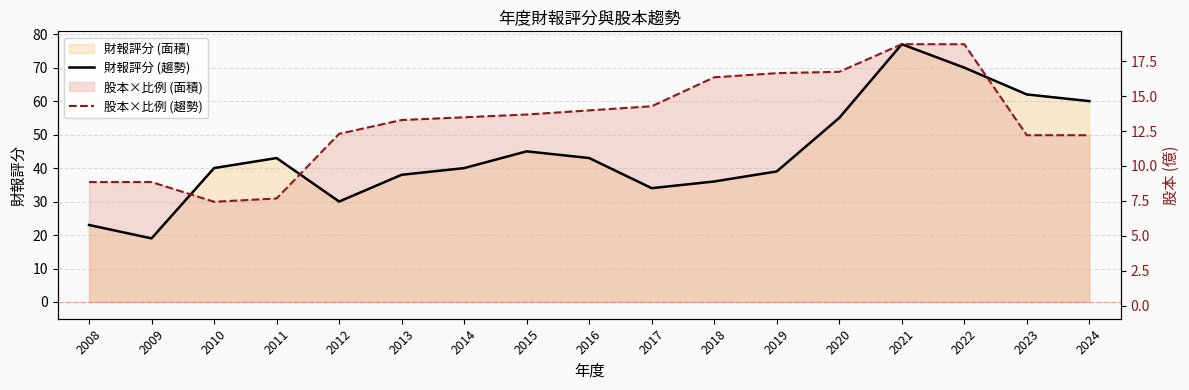

Is the value of 財報評分 (趨勢) at 2016 greater than the value of 股本×比例 (趨勢) at 2023?

No